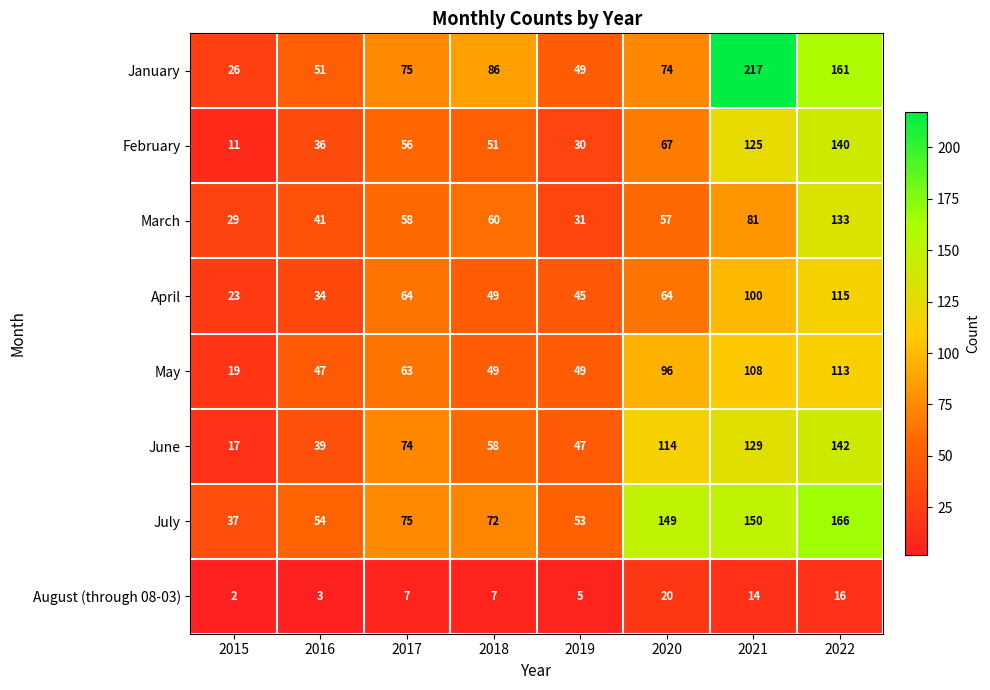

At which label is February closest to 75?

2020